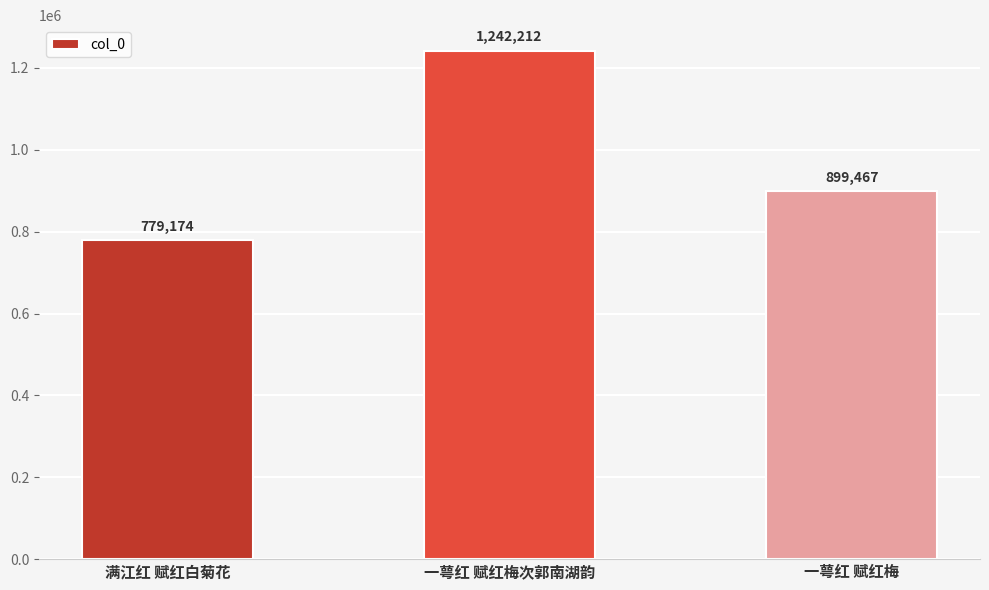

What is the change in value from 满江红 赋红白菊花 to 一萼红 赋红梅?

+120293